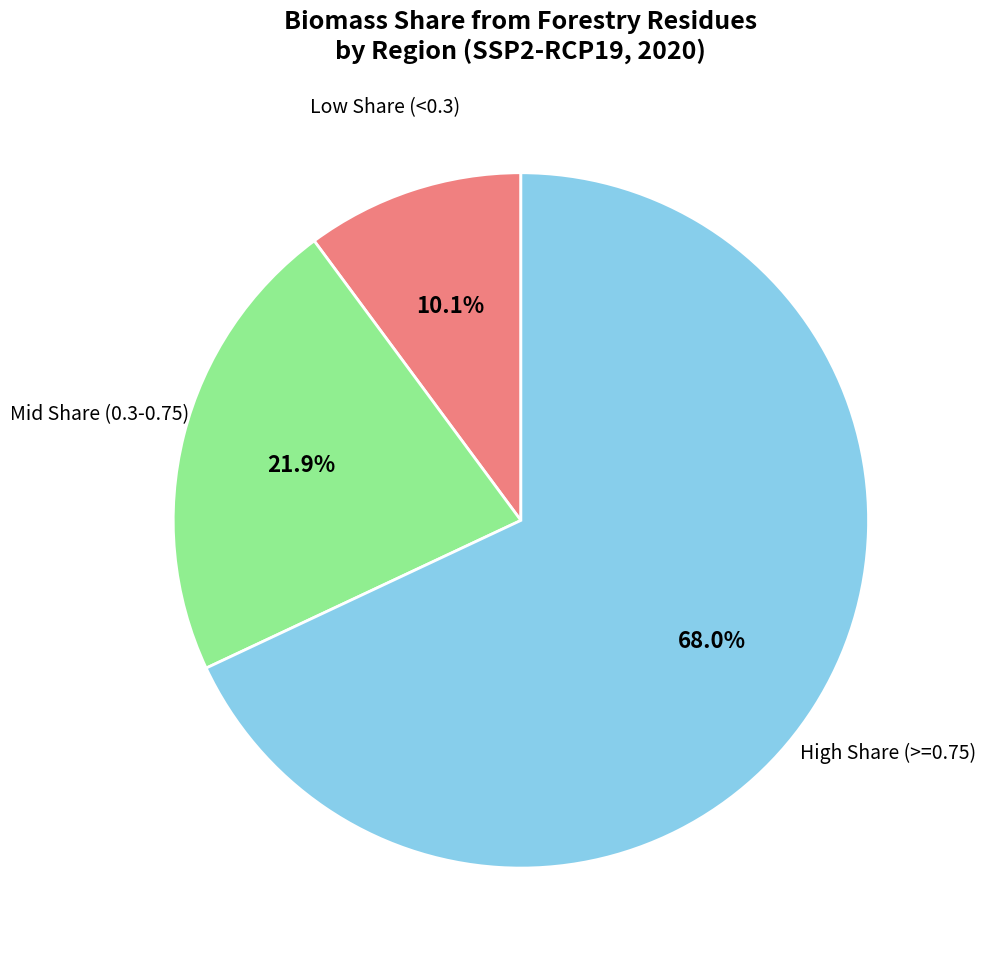

Rank the categories by value from lowest to highest.

Low Share (<0.3), Mid Share (0.3-0.75), High Share (>=0.75)